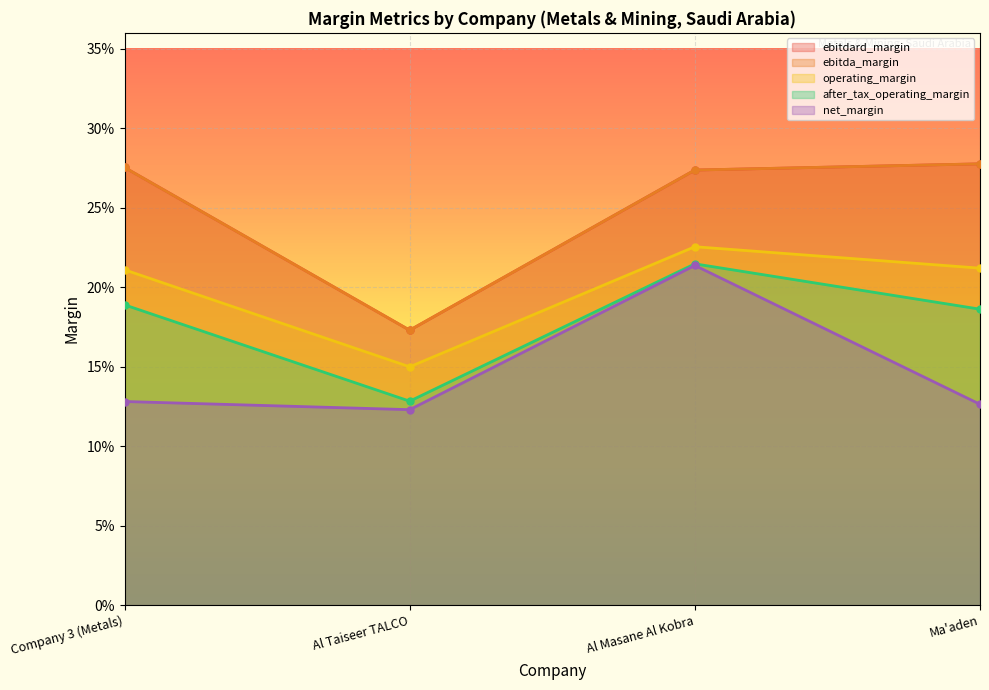

What are all the series names shown in the legend?

ebitdard_margin, ebitda_margin, operating_margin, after_tax_operating_margin, net_margin